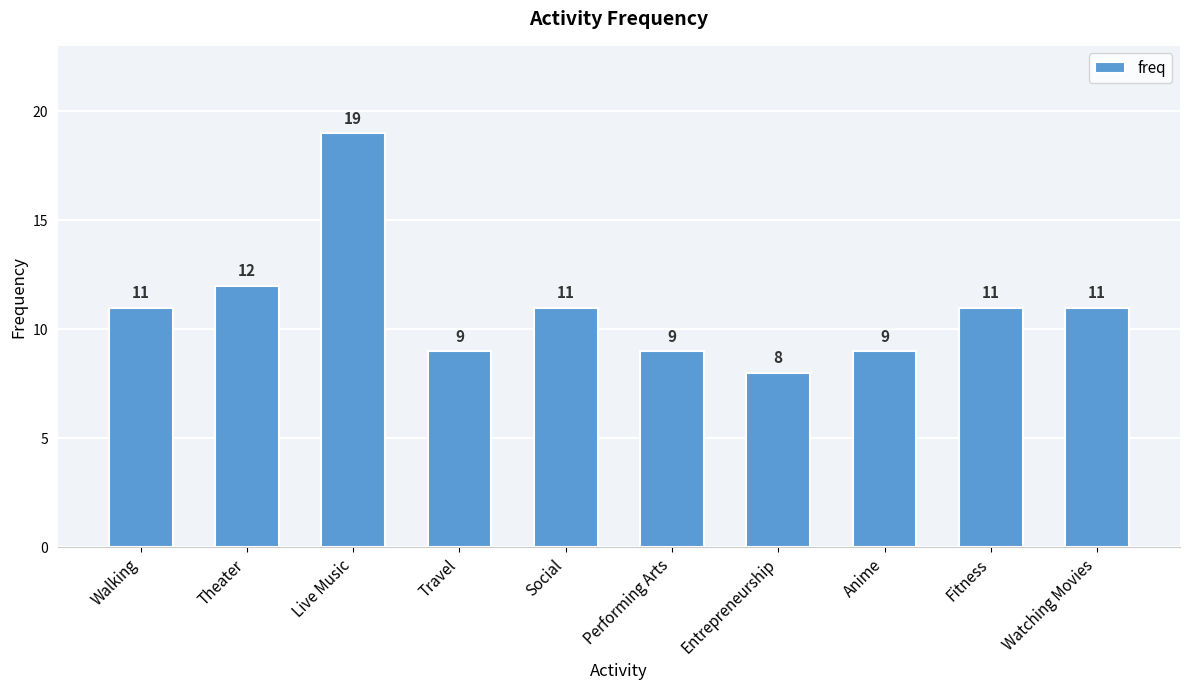

Reading left to right, extract all data points from this chart.

Walking=11	Theater=12	Live Music=19	Travel=9	Social=11	Performing Arts=9	Entrepreneurship=8	Anime=9	Fitness=11	Watching Movies=11